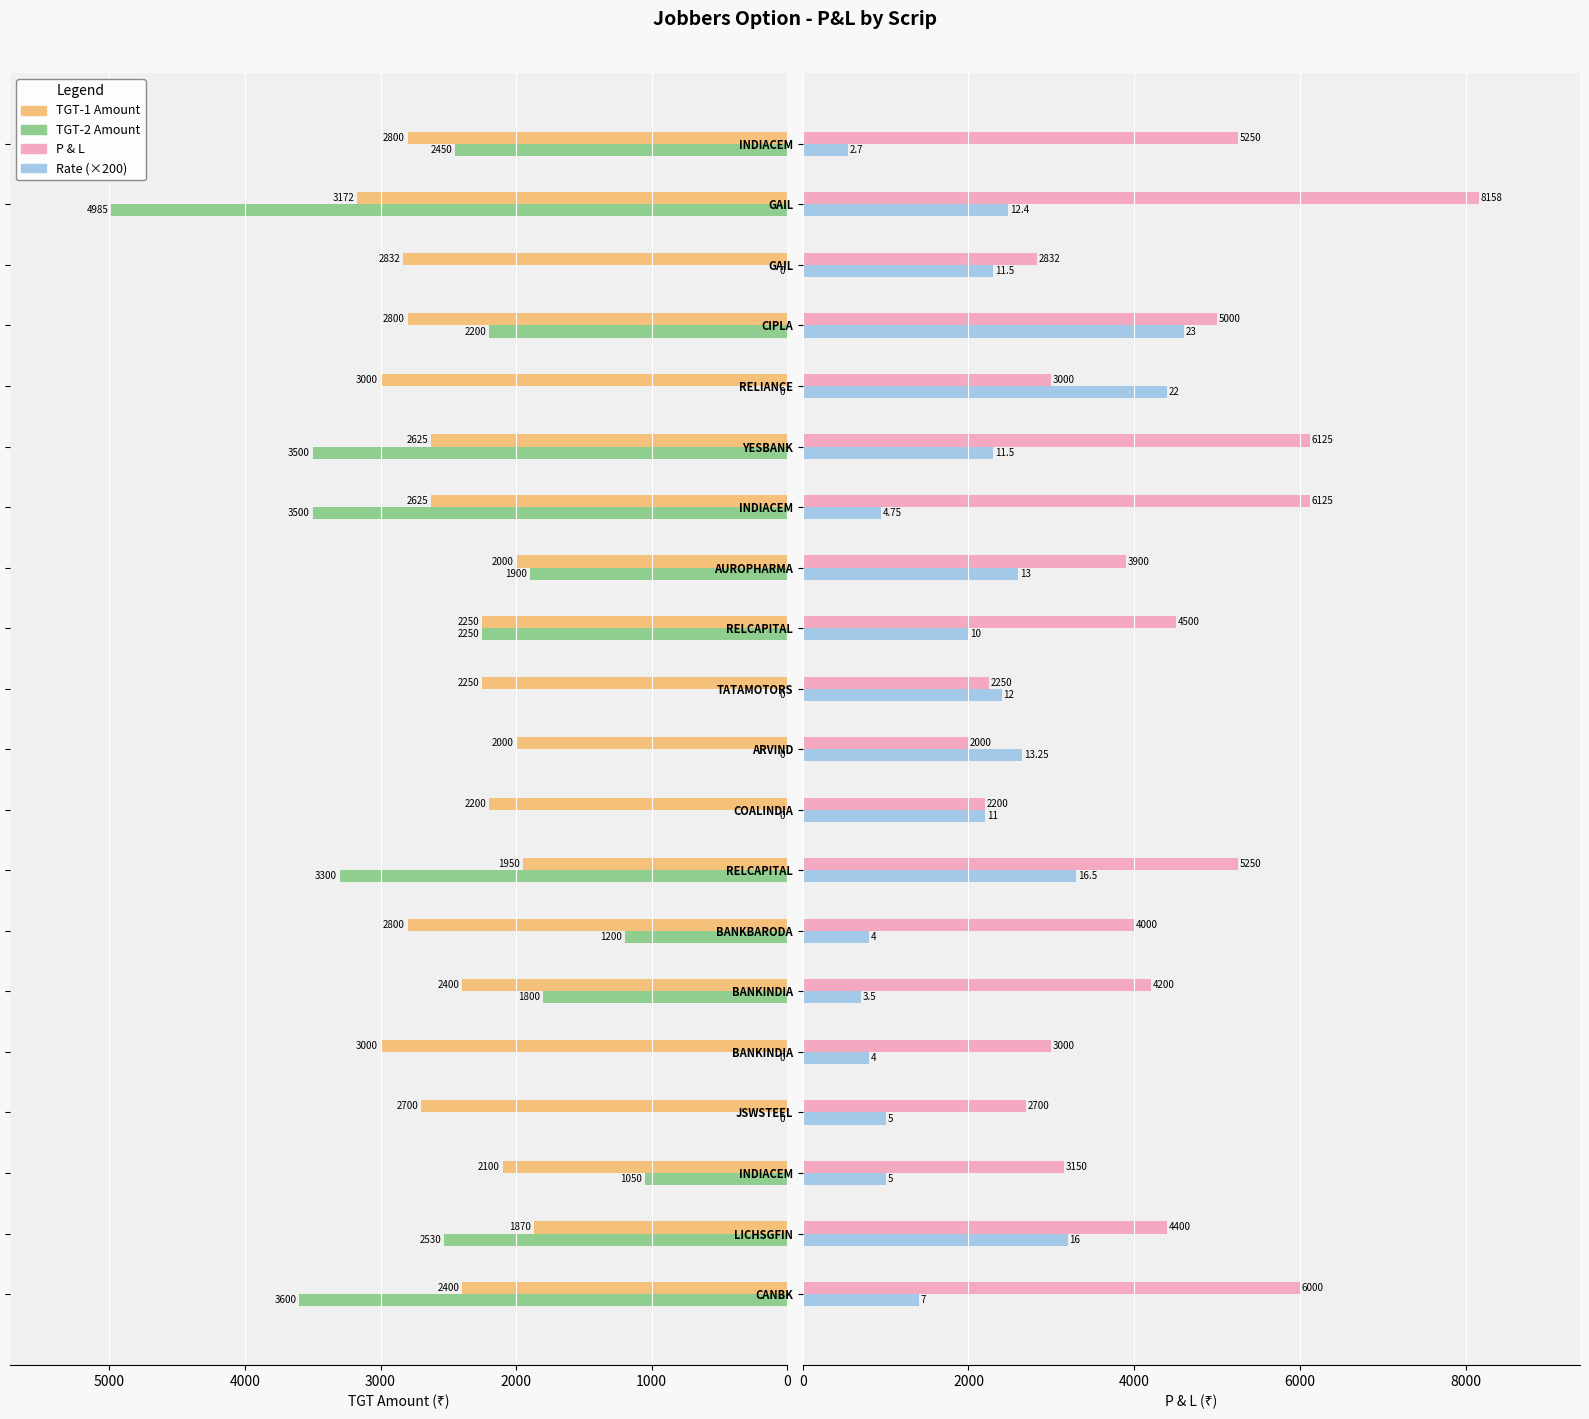

Which series has the largest total across all categories?

P & L